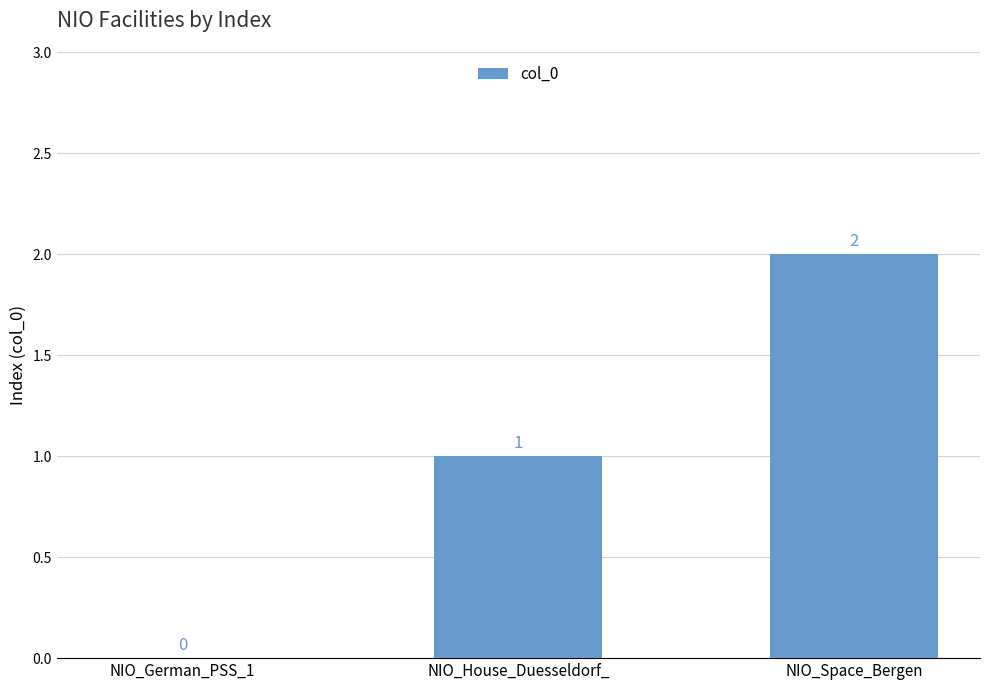

Reading right to left, what are all the values shown in this chart?

NIO_Space_Bergen=2	NIO_House_Duesseldorf_=1	NIO_German_PSS_1=0